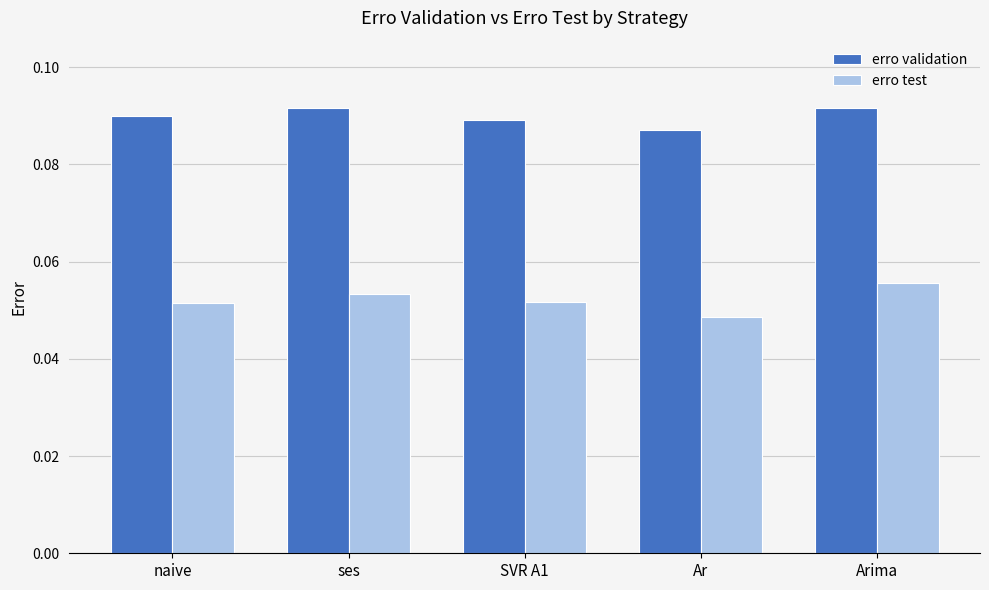

Count the erro test values in the range 0 to 1.

5